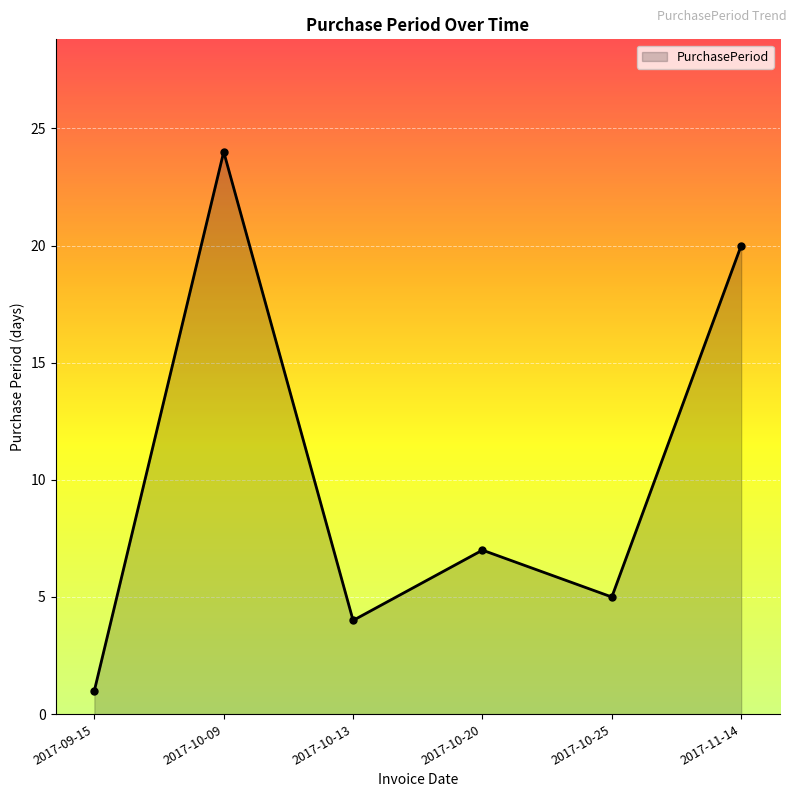

Rank the categories by value from lowest to highest.

2017-09-15, 2017-10-13, 2017-10-25, 2017-10-20, 2017-11-14, 2017-10-09